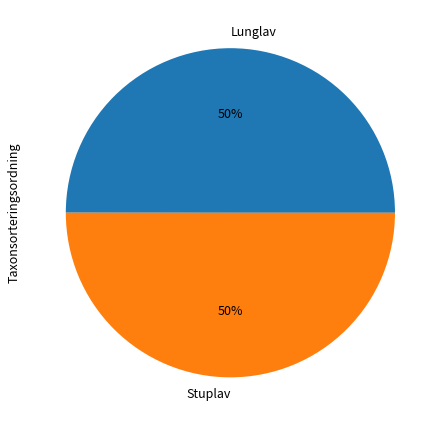

Is it true that Lunglav is 60% of the pie?

False